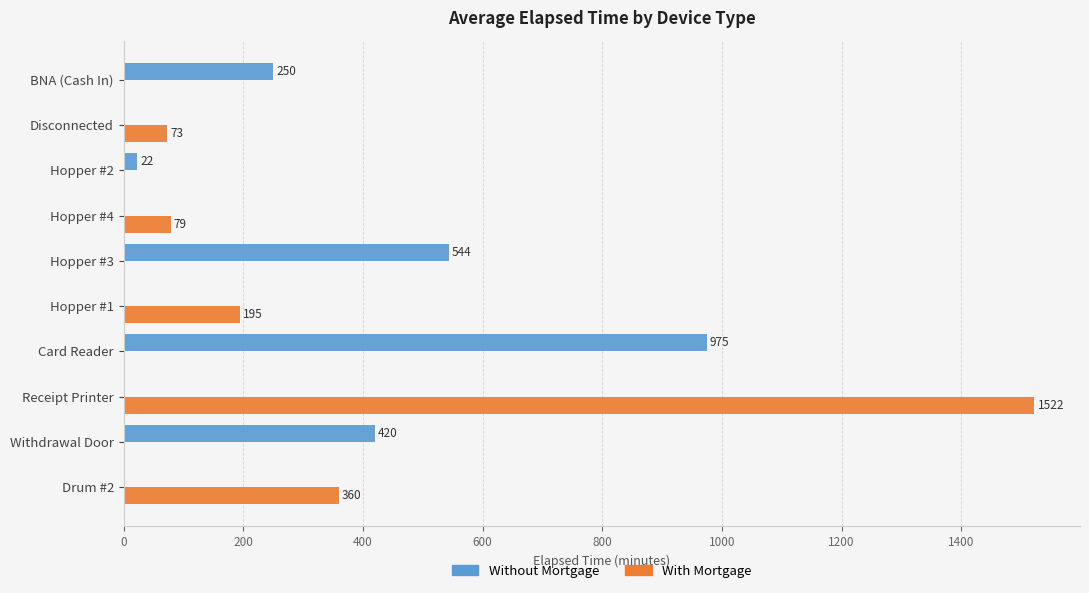

Which series has the largest total across all categories?

With Mortgage